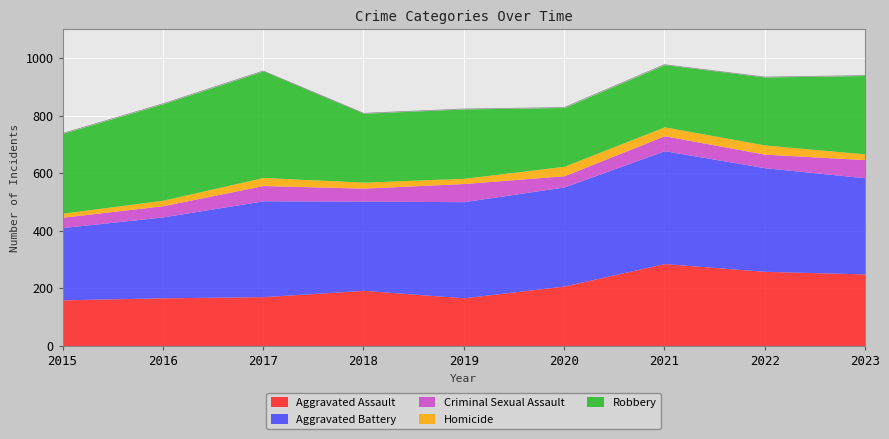

Reading left to right, list all the values displayed in this chart.

Aggravated Assault: 160	167	171	193	167	208	286	259	250
Aggravated Battery: 251	281	333	310	334	344	392	360	334
Criminal Sexual Assault: 36	39	53	45	63	39	52	47	63
Homicide: 14	19	28	21	18	33	31	32	20
Robbery: 277	335	370	239	241	204	216	236	272